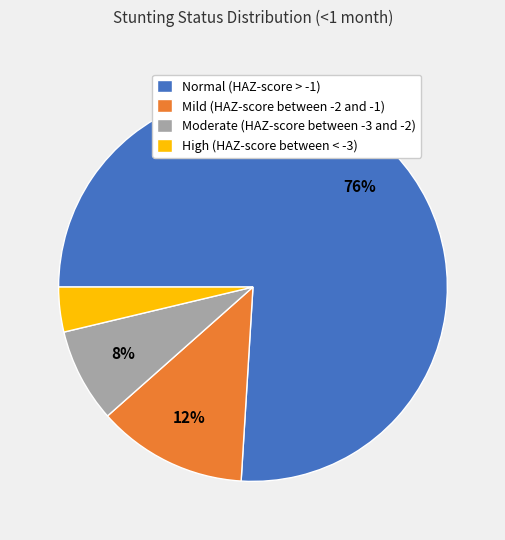

Does Normal (HAZ-score > -1) represent more than half of the total?

Yes